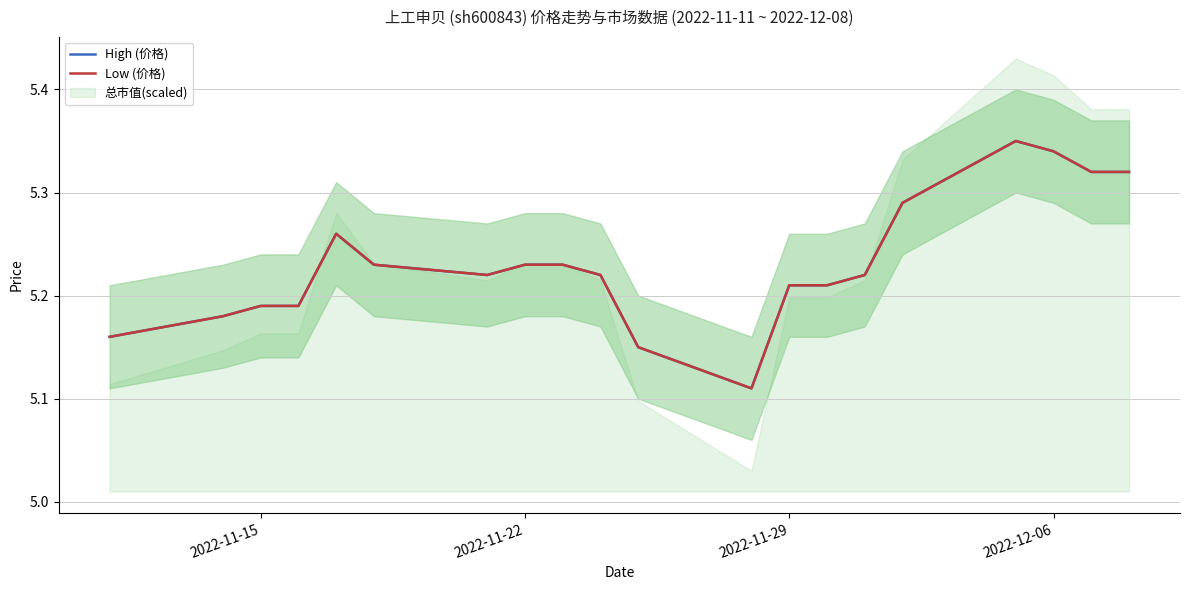

Which series has the largest total across all categories?

High (价格)